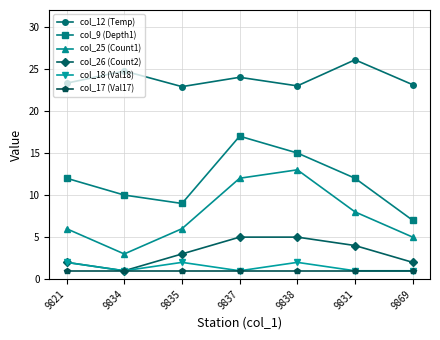

In col_12 (Temp), how many points are lower than both neighbors (excluding endpoints)?

2